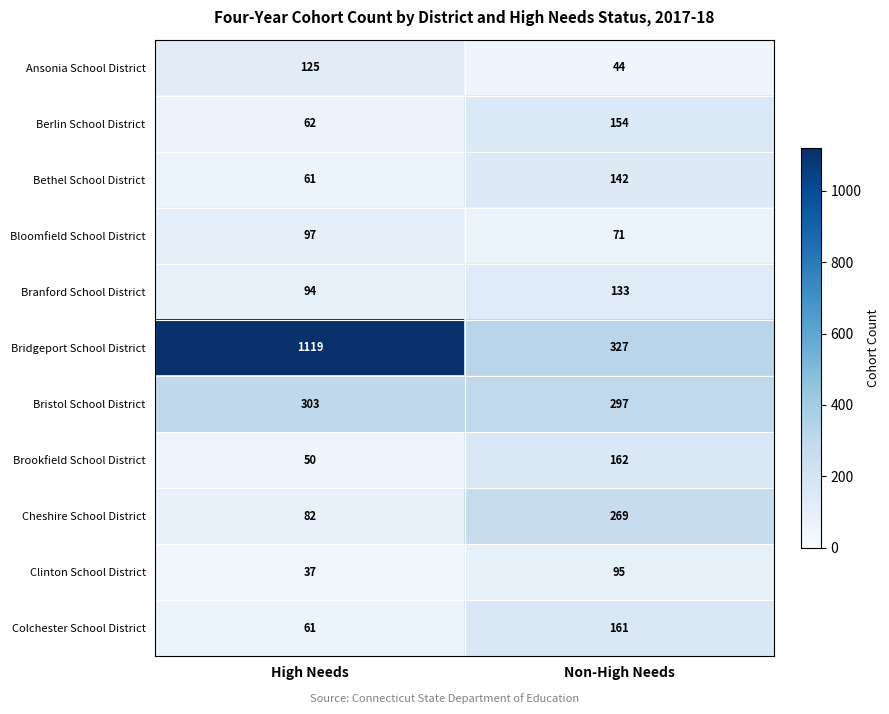

At which label is Cheshire School District closest to 175?

High Needs